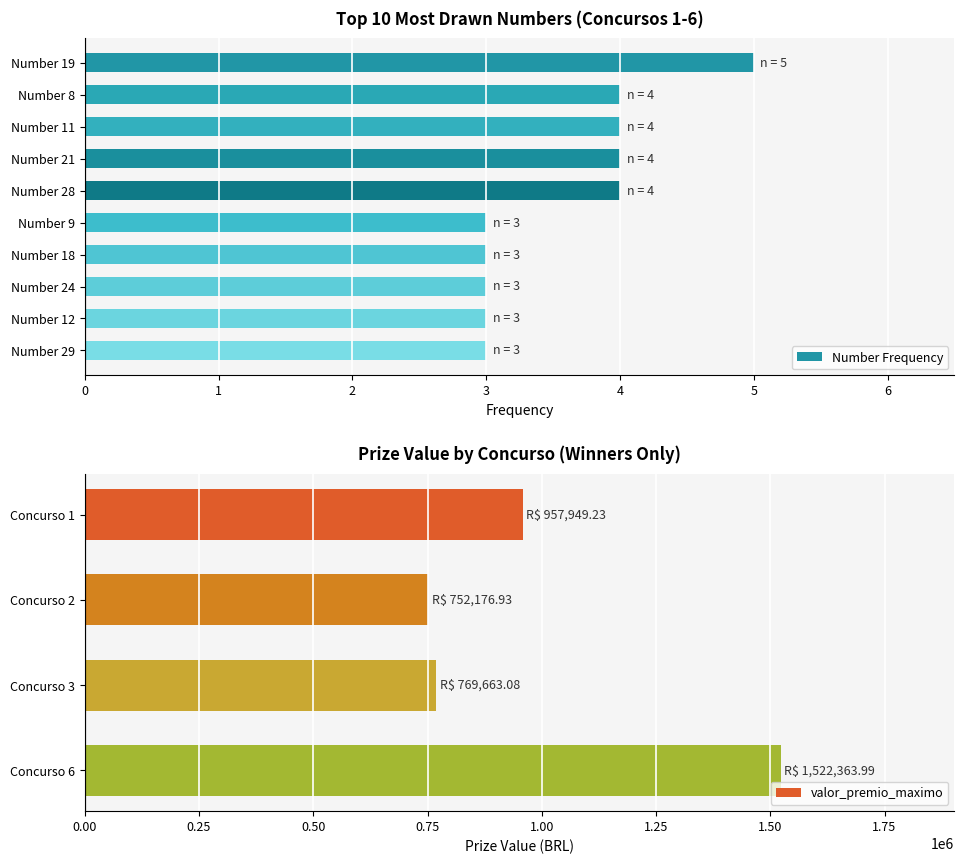

The value of valor_premio_maximo at Concurso 1 is 323467.3. True or false?

False